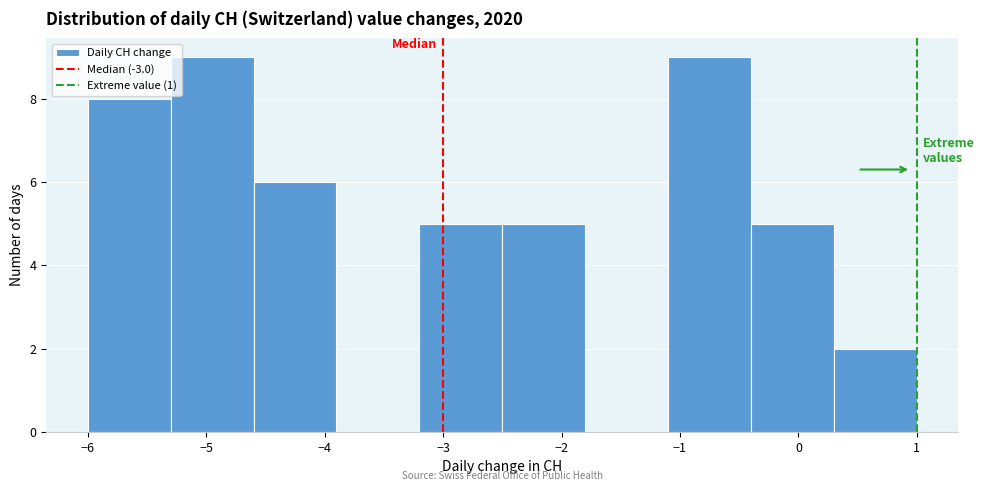

Reading left to right, list every bar in this chart as the range it spans on the x-axis followed by its height. The values are not printed on the chart, so give them approximately, as read against the axis.

-6.0 to -5.3: 8
-5.3 to -4.6: 9
-4.6 to -3.9: 6
-3.9 to -3.2: 0
-3.2 to -2.5: 5
-2.5 to -1.8: 5
-1.8 to -1.1: 0
-1.1 to -0.4: 9
-0.4 to 0.3: 5
0.3 to 1.0: 2